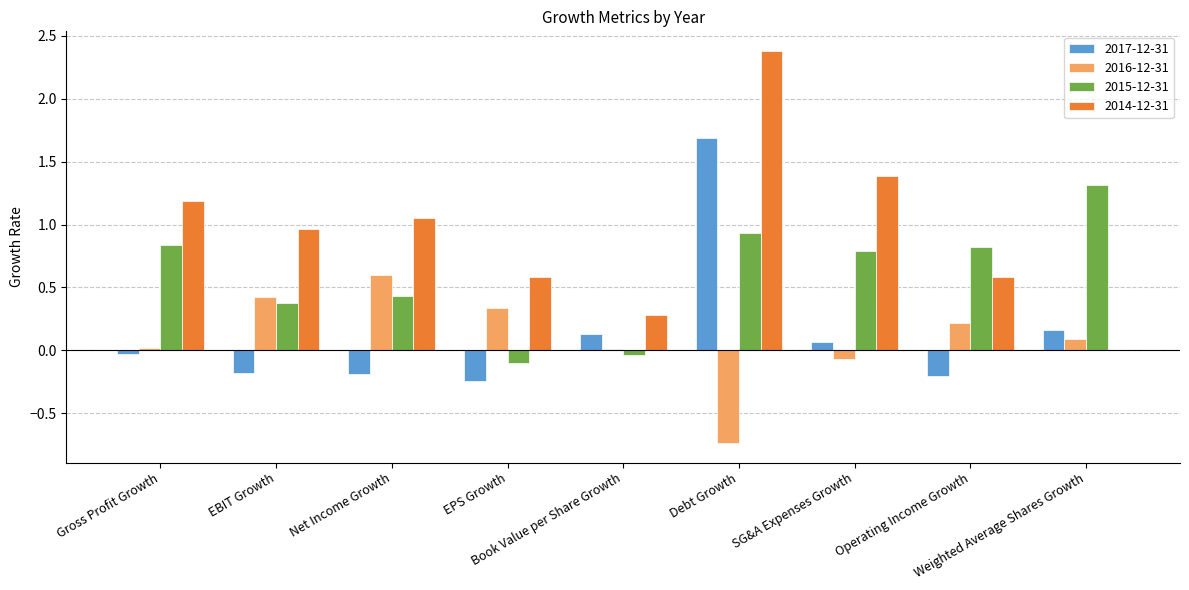

What is the highest value of the 2016-12-31 series?

0.6